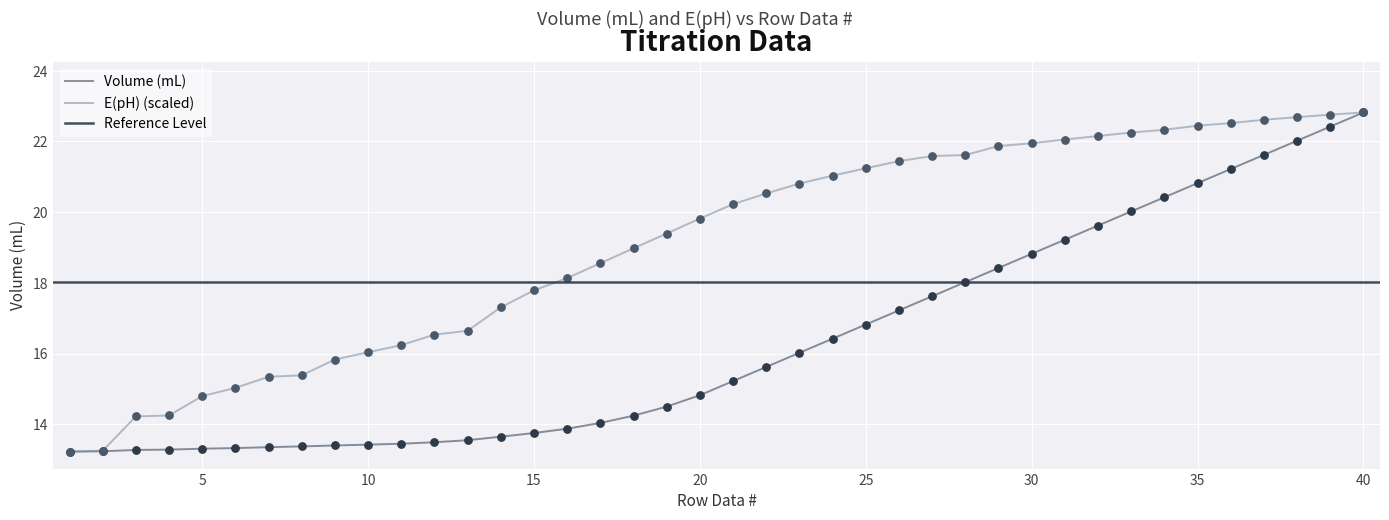

At how many categories does at least one series exceed 14?

38